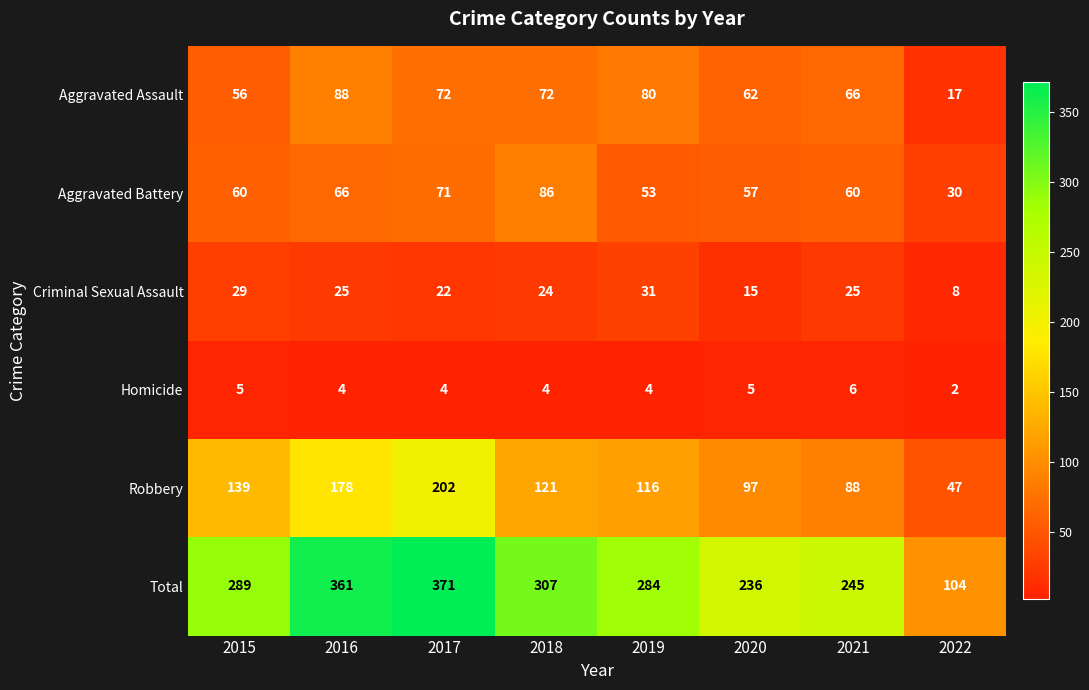

At which category is the sum across all series the highest?

2017